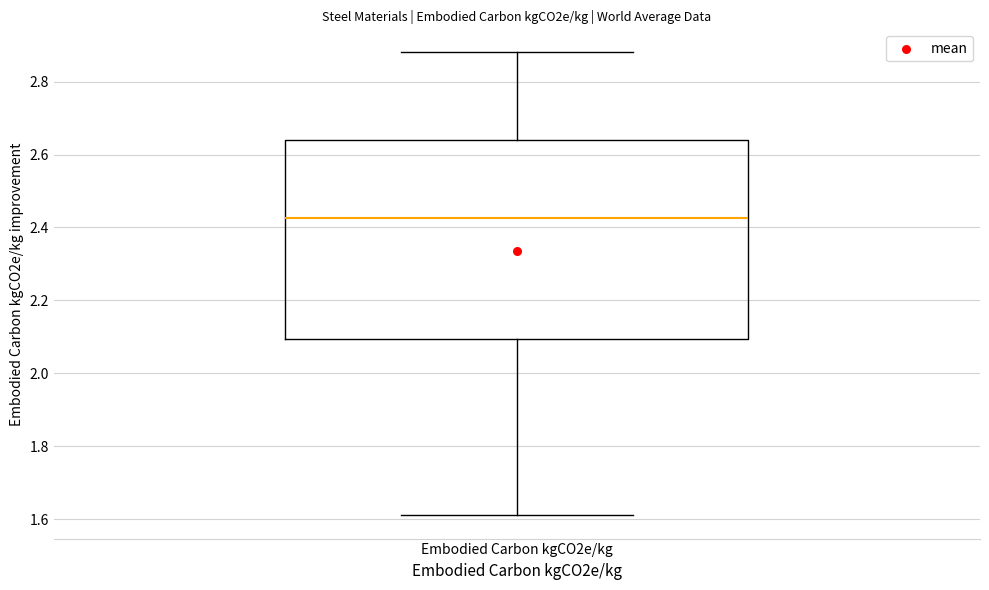

Read this box plot against the y-axis: the position of the median line, the range covered by the box, and the ends of both whiskers. The values are not printed on the chart, so give them approximately, as read against the axis.

median 2.42, box 2.10 to 2.64, whiskers 1.62 to 2.88